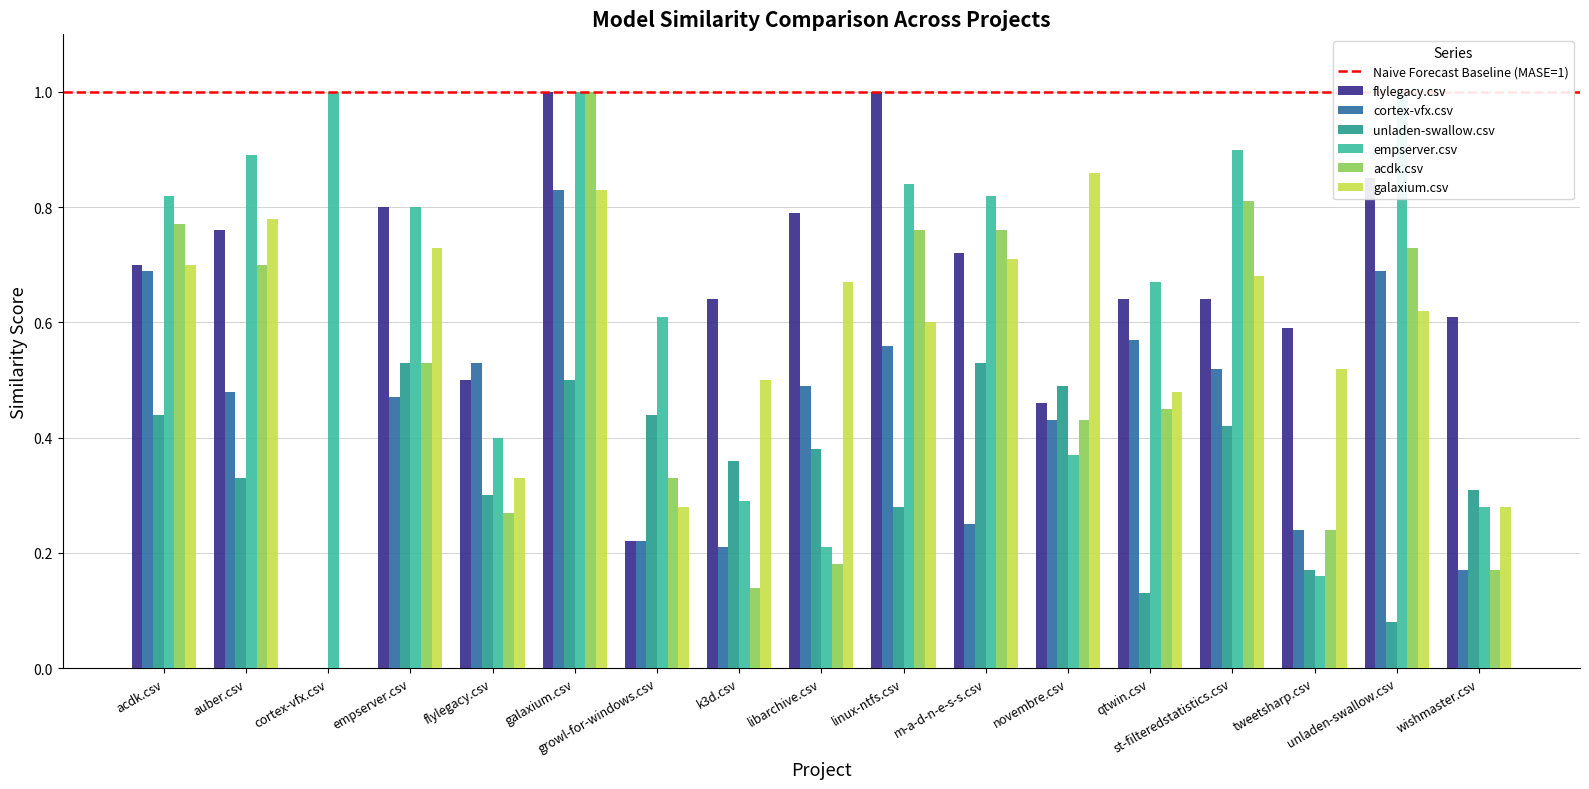

At how many categories does at least one series exceed 0?

17